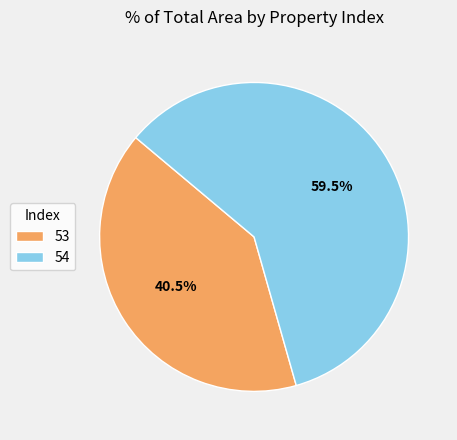

To the nearest percent, what is the difference between the 54 and 53 slice percentages?

19%